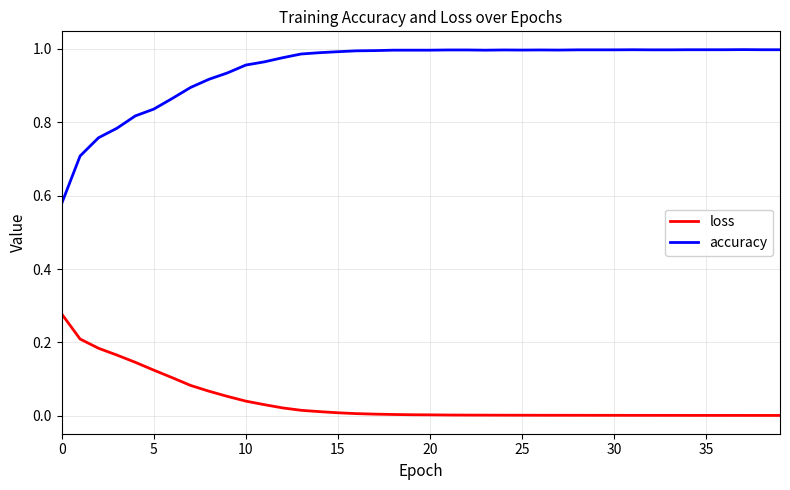

Which series has the widest spread of values?

accuracy